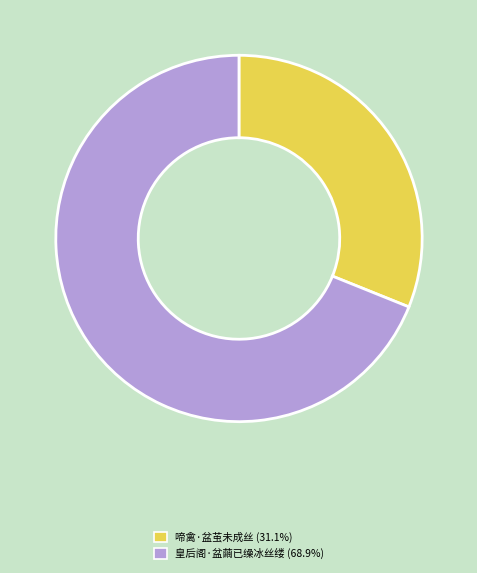

Is the sum of 啼禽·盆茧未成丝 and 皇后阁·盆繭已缲冰丝缕 greater than half?

Yes